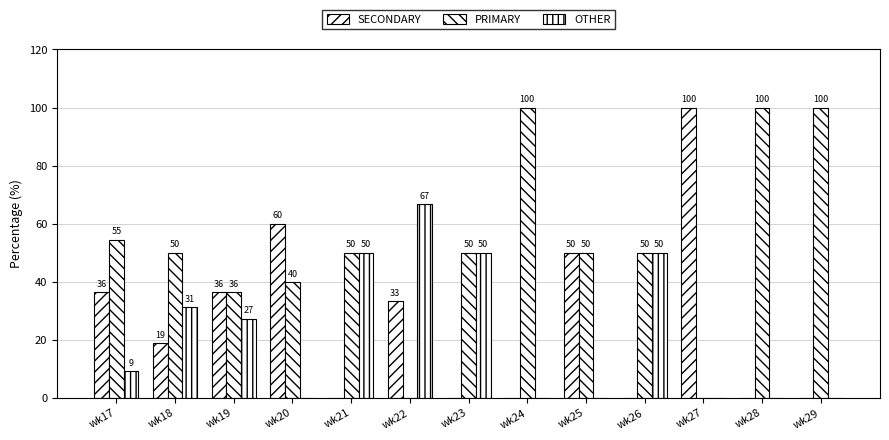

What is the spread (max minus min) of values at wk20?

60.0